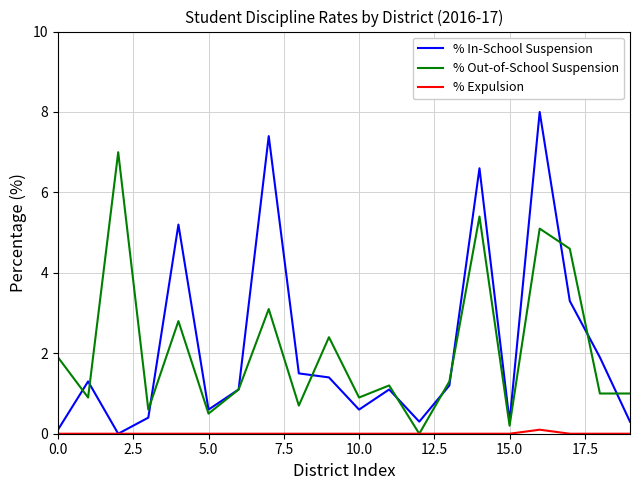

List the series in order of their peak value, highest first.

% In-School Suspension, % Out-of-School Suspension, % Expulsion